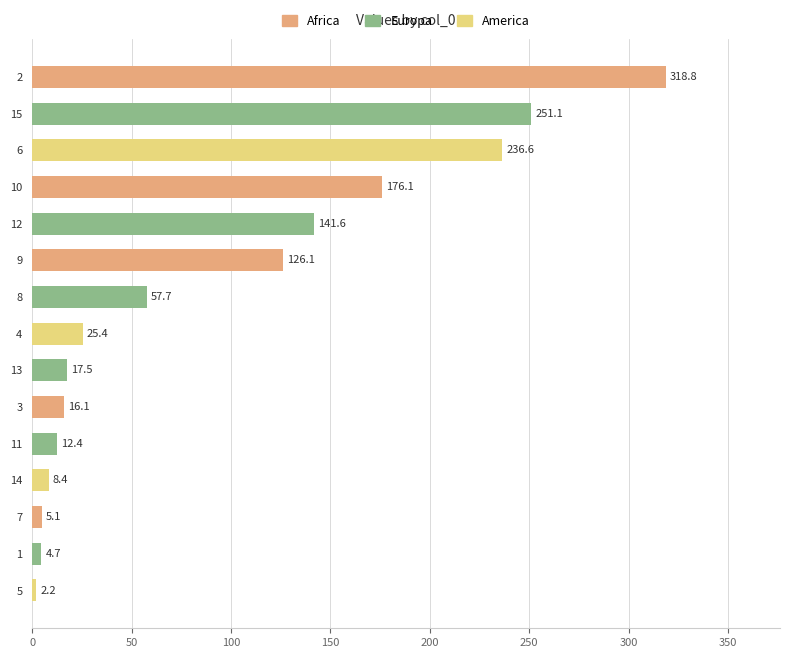

What is the average value?

93.3